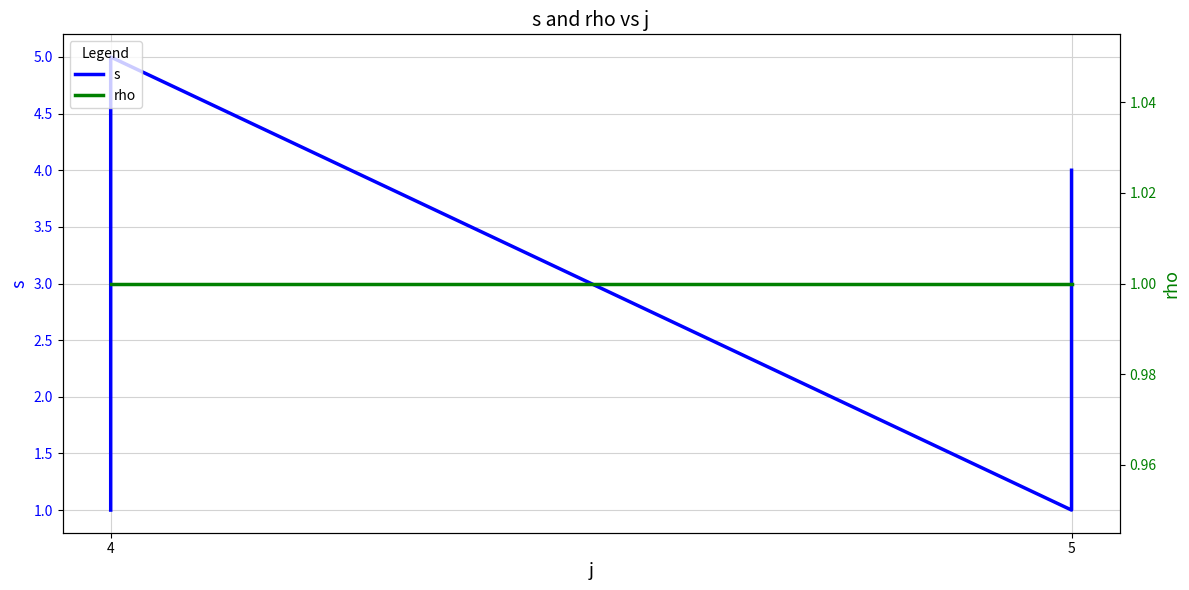

How many series are shown in this chart?

2